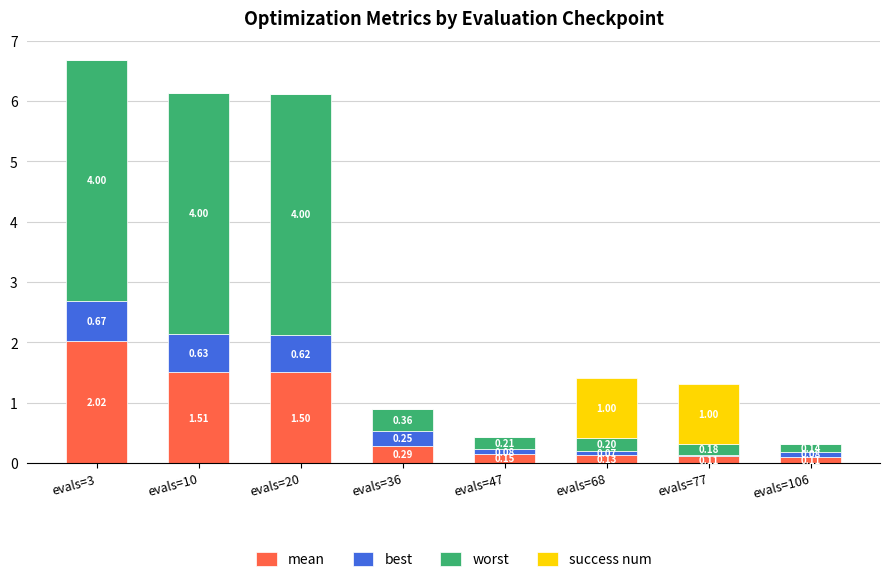

What is the total value across all series at evals=36?

0.9